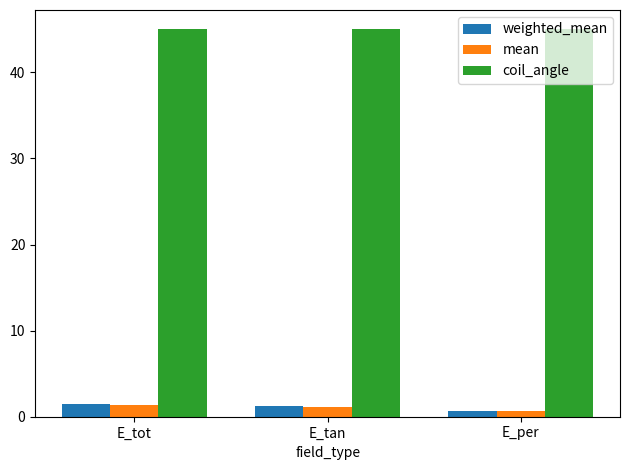

What is the difference between the weighted_mean values at E_per and E_tot?

0.8